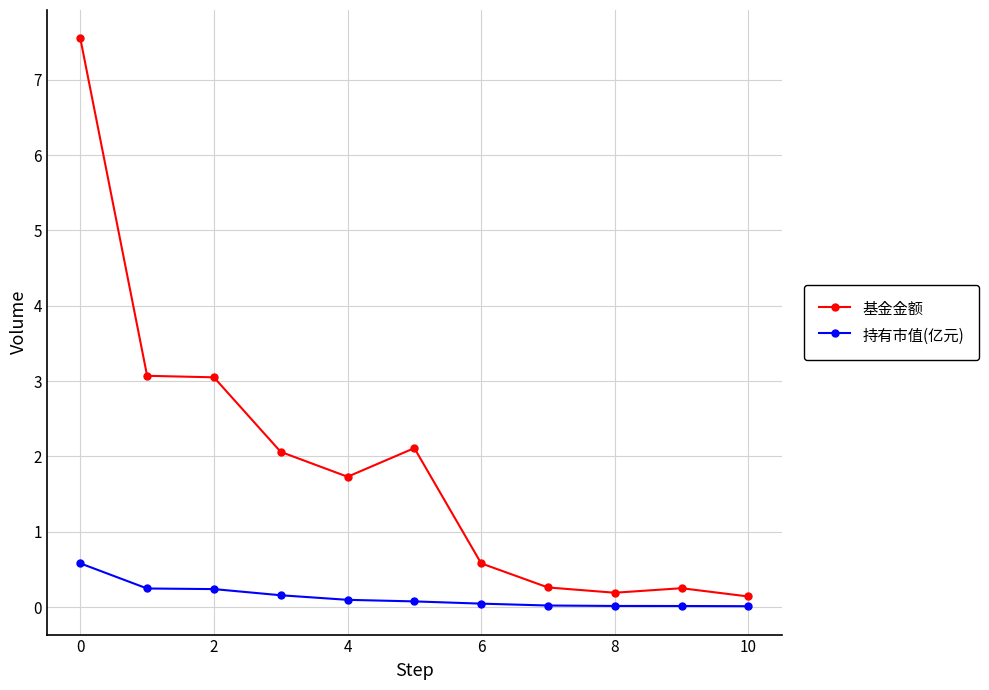

List the series in order of their overall mean, highest first.

基金金额, 持有市值(亿元)